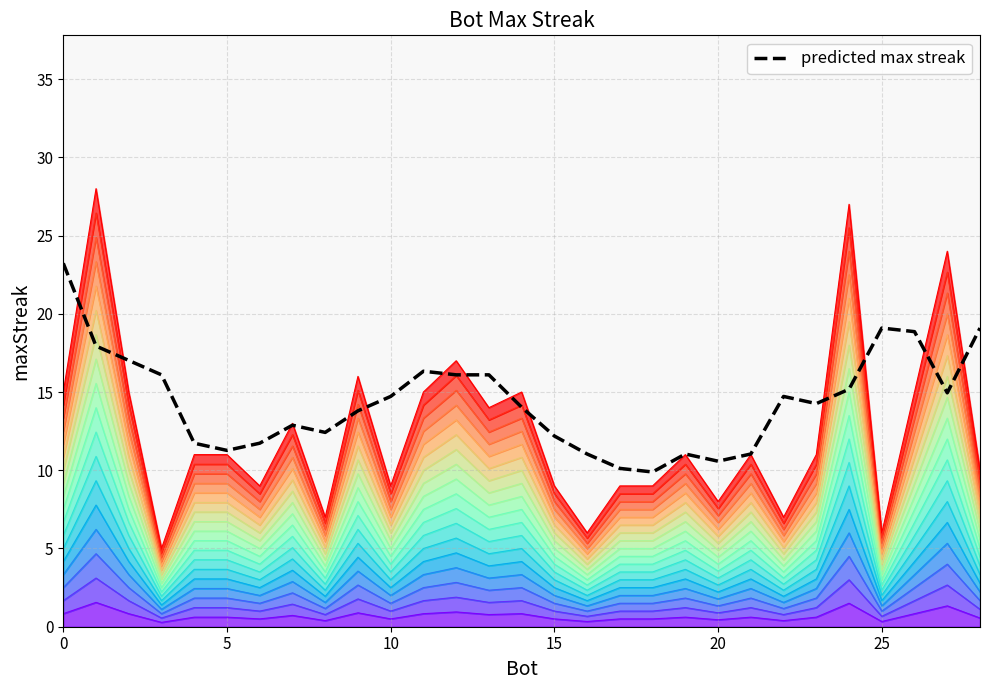

List the labels in order of value, largest first.

1, 24, 27, 12, 9, 26, 14, 11, 2, 0, 13, 7, 23, 21, 19, 5, 4, 28, 18, 17, 15, 10, 6, 20, 22, 8, 25, 16, 3